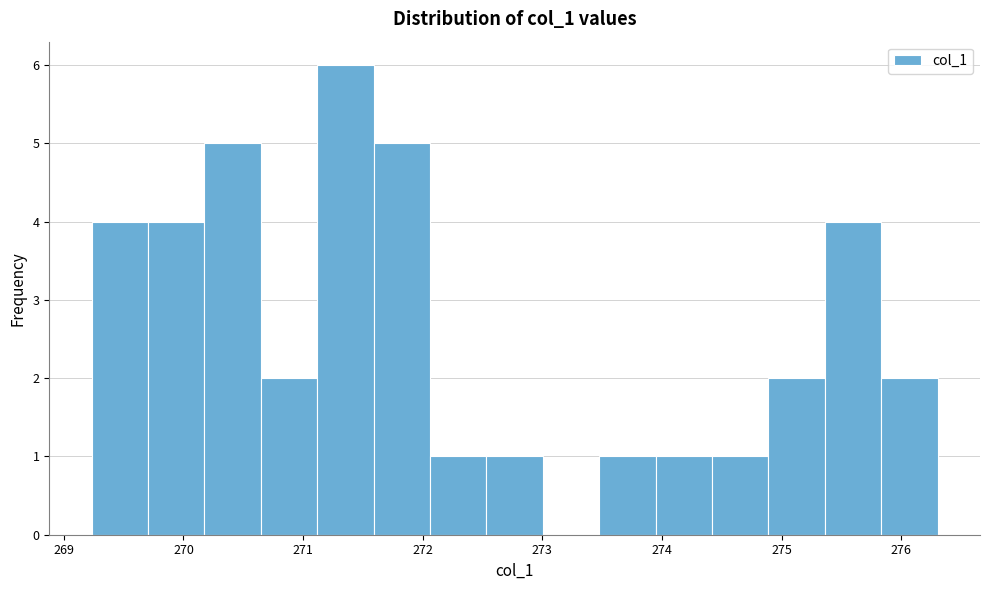

Reading left to right, list every bar in this chart as the range it spans on the x-axis followed by its height. Neither the bar edges nor the heights are printed on the chart, so give them approximately, as read against the axes.

269.2 to 269.7: 4
269.7 to 270.2: 4
270.2 to 270.6: 5
270.6 to 271.1: 2
271.1 to 271.6: 6
271.6 to 272.1: 5
272.1 to 272.5: 1
272.5 to 273.0: 1
273.0 to 273.5: 0
273.5 to 273.9: 1
273.9 to 274.4: 1
274.4 to 274.9: 1
274.9 to 275.4: 2
275.4 to 275.8: 4
275.8 to 276.3: 2